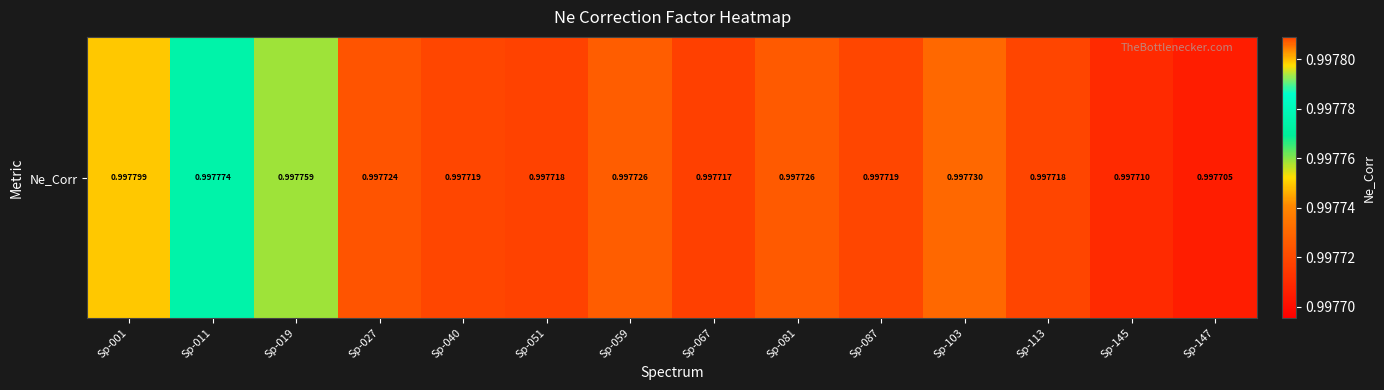

Reading right to left, what are all the values shown in this chart?

Sp-147=1.0	Sp-145=1.0	Sp-113=1.0	Sp-103=1.0	Sp-087=1.0	Sp-081=1.0	Sp-067=1.0	Sp-059=1.0	Sp-051=1.0	Sp-040=1.0	Sp-027=1.0	Sp-019=1.0	Sp-011=1.0	Sp-001=1.0